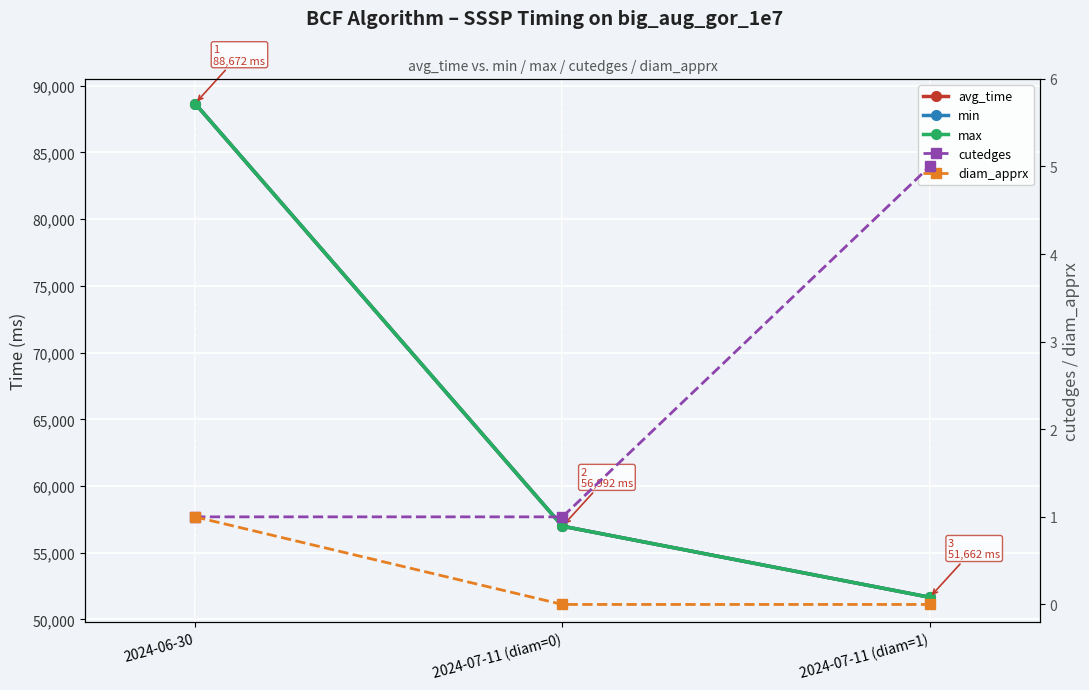

At 2024-07-11 (diam=1), list the series in order from largest to smallest.

avg_time, min, max, cutedges, diam_apprx